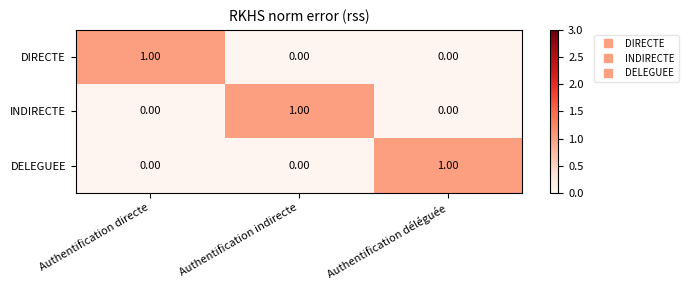

How many positive values does the DIRECTE series have?

1